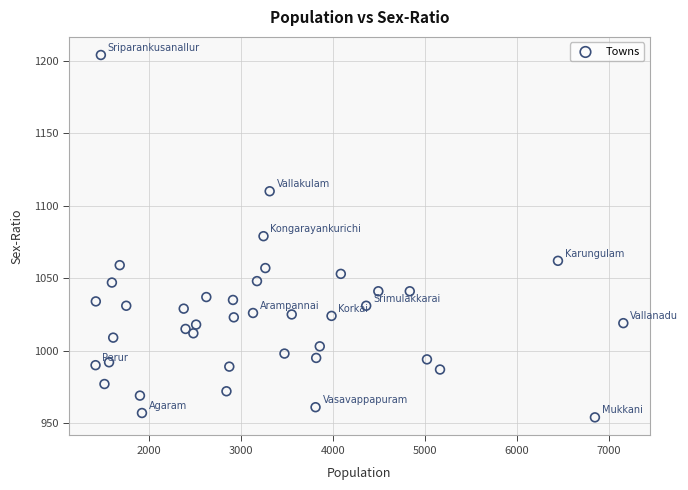

What is the range of Y values (max minus min)?

250